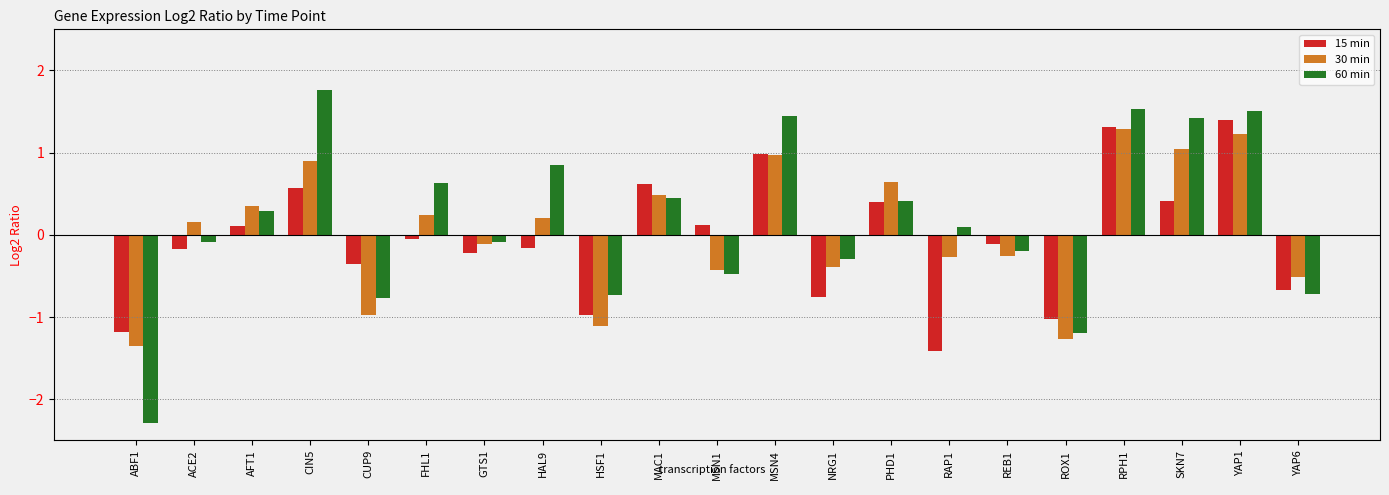

Between ACE2 and RAP1, which series saw the biggest shift?

15 min